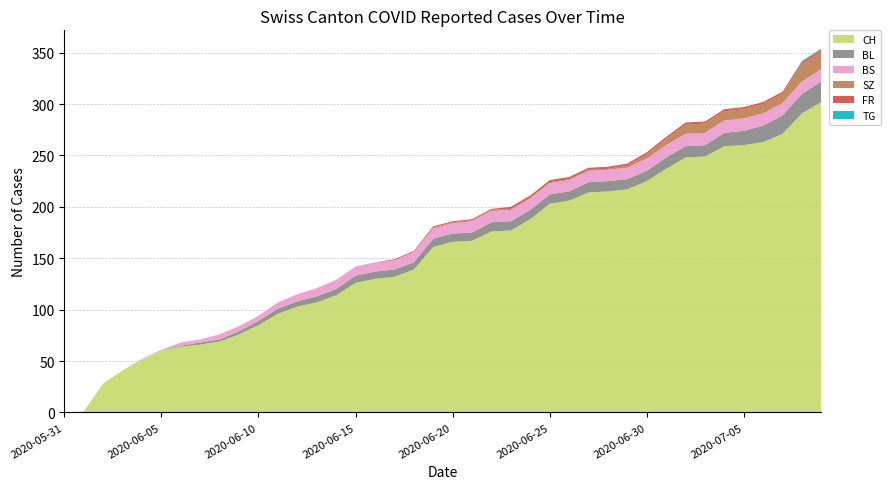

Reading left to right, extract all data points from this chart.

CH: 0	1	28	41	51	60	64	66	69	76	85	96	103	107	114	126	130	132	139	161	166	167	176	177	188	203	206	214	215	217	225	237	248	249	259	260	263	271	291	302
BL: 0	0	0	0	0	0	1	2	2	3	4	5	5	6	6	7	7	7	7	8	8	8	9	9	9	9	9	10	10	10	10	11	11	11	13	14	16	18	19	20
BS: 0	0	0	0	1	1	3	3	5	5	5	6	7	8	9	9	9	9	10	10	10	11	11	11	11	11	11	11	11	11	12	12	12	12	12	12	12	12	12	12
SZ: 0	0	0	0	0	0	0	0	0	0	0	0	0	0	0	0	0	0	0	1	1	1	1	1	1	1	1	1	1	2	4	6	9	9	9	9	9	9	17	17
FR: 0	0	0	0	0	0	0	0	0	0	0	0	0	0	0	0	0	1	1	1	1	1	1	2	2	2	2	2	2	2	2	2	2	2	2	2	2	2	2	2
TG: 0	0	0	0	0	0	0	0	0	0	0	0	0	0	0	0	0	0	0	0	0	0	0	0	0	0	0	0	0	0	0	0	0	0	0	0	0	0	1	1